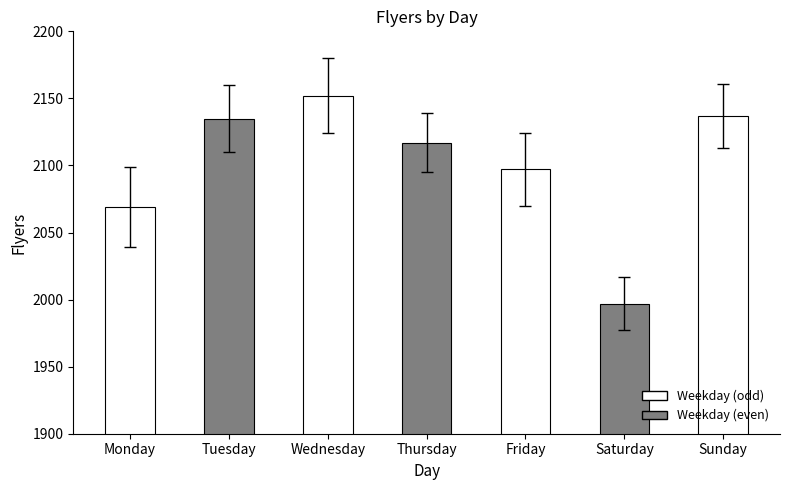

Which has a higher value, Wednesday or Sunday?

Wednesday